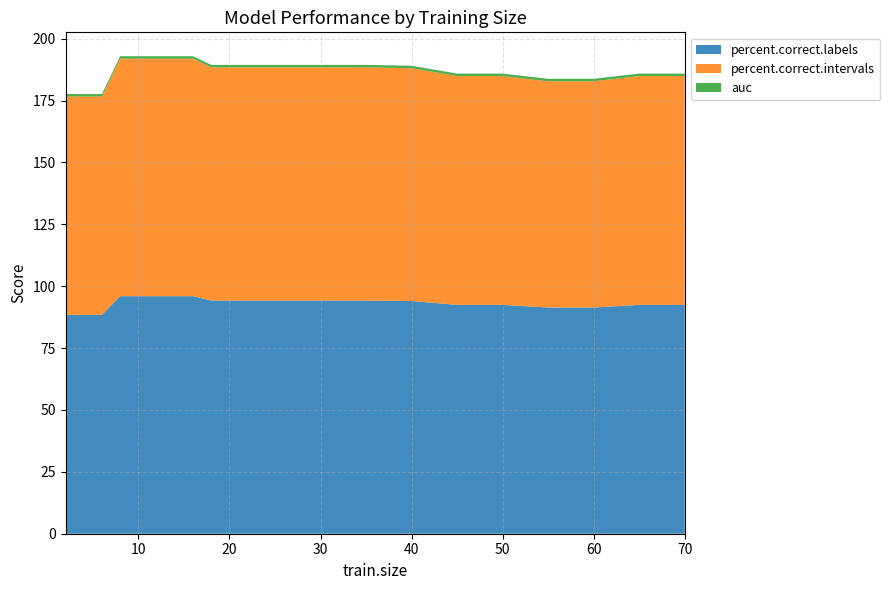

Reading left to right, transcribe all the data shown in this chart.

percent.correct.labels: 88.4	88.4	88.4	96.0	96.0	96.0	96.0	96.0	94.2	94.2	94.2	94.2	94.2	94.0	92.4	92.4	91.4	91.4	92.4	92.4
percent.correct.intervals: 88.2	88.2	88.2	96.0	96.0	96.0	96.0	96.0	94.2	94.2	94.2	94.2	94.2	94.0	92.4	92.4	91.4	91.4	92.4	92.4
auc: 1.0	1.0	1.0	1.0	1.0	1.0	1.0	1.0	1.0	1.0	1.0	1.0	1.0	1.0	1.0	1.0	1.0	1.0	1.0	1.0